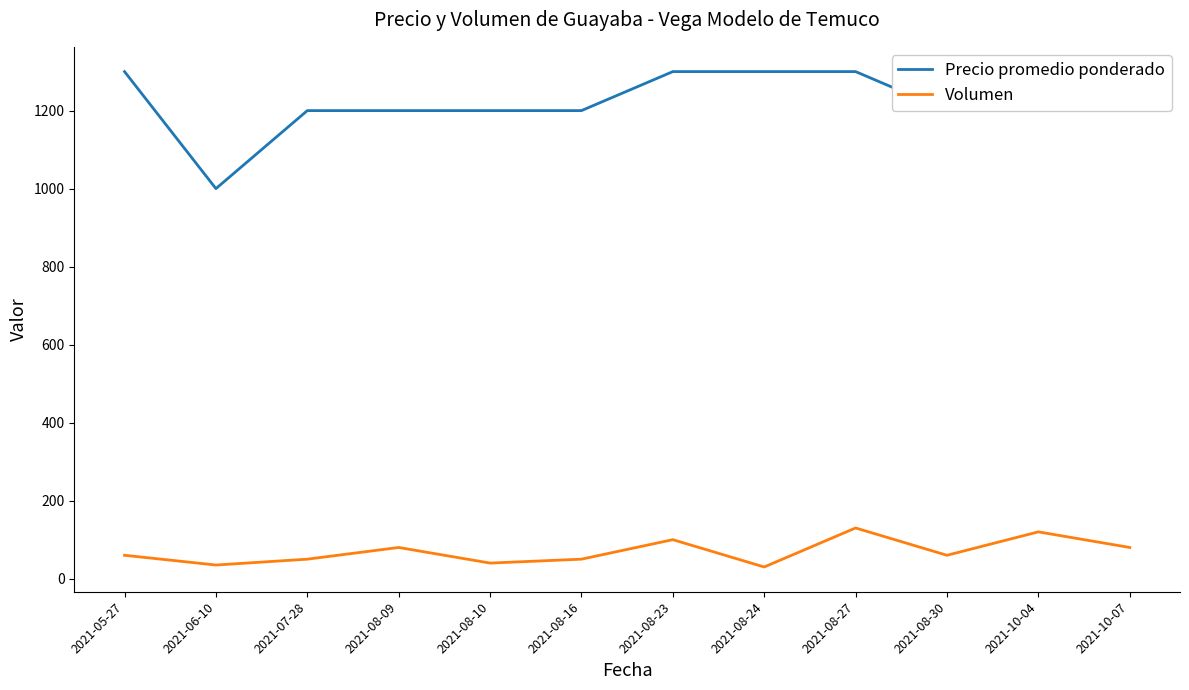

Is it true that Precio promedio ponderado equals 1200 at 2021-08-09?

True